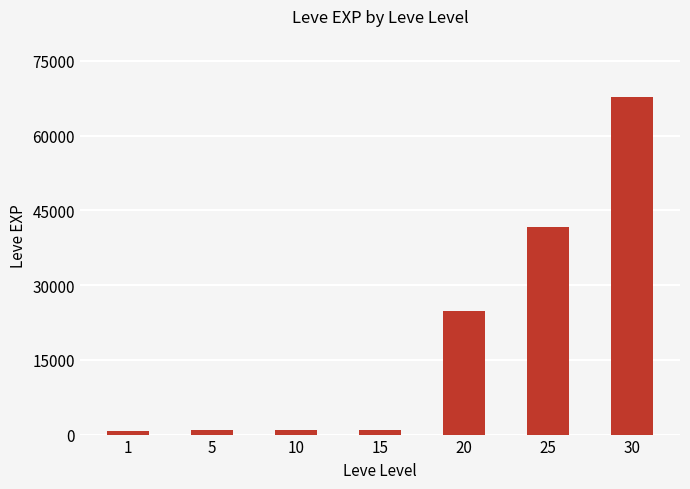

What is the ratio of the value at 25 to the value at 1?

66.1